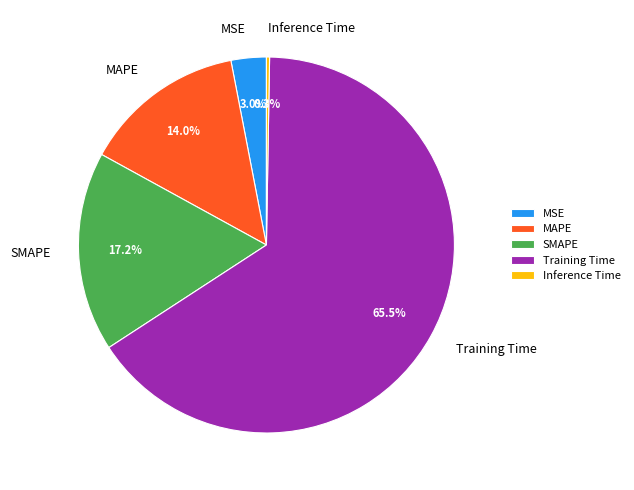

Does Training Time account for over 50% of the chart?

Yes